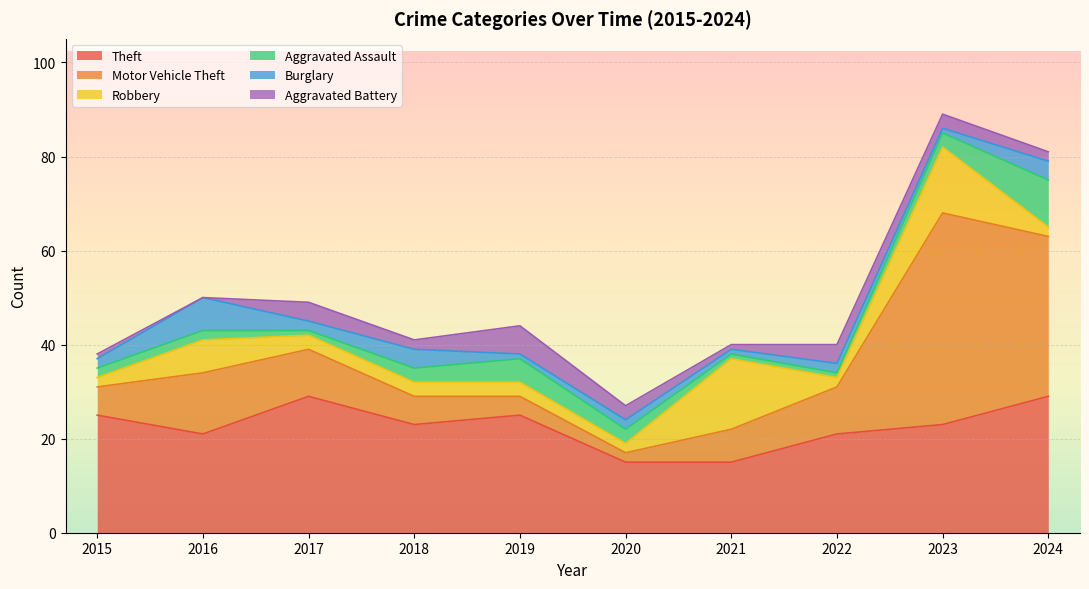

Where is Theft nearest to the value 22?

2016